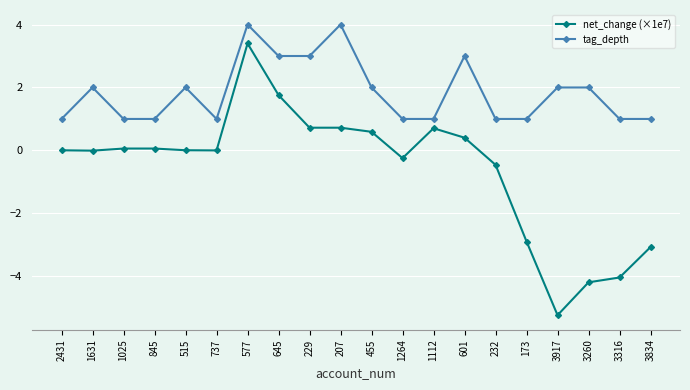

At which category does the chart reach its minimum across all series?

3917